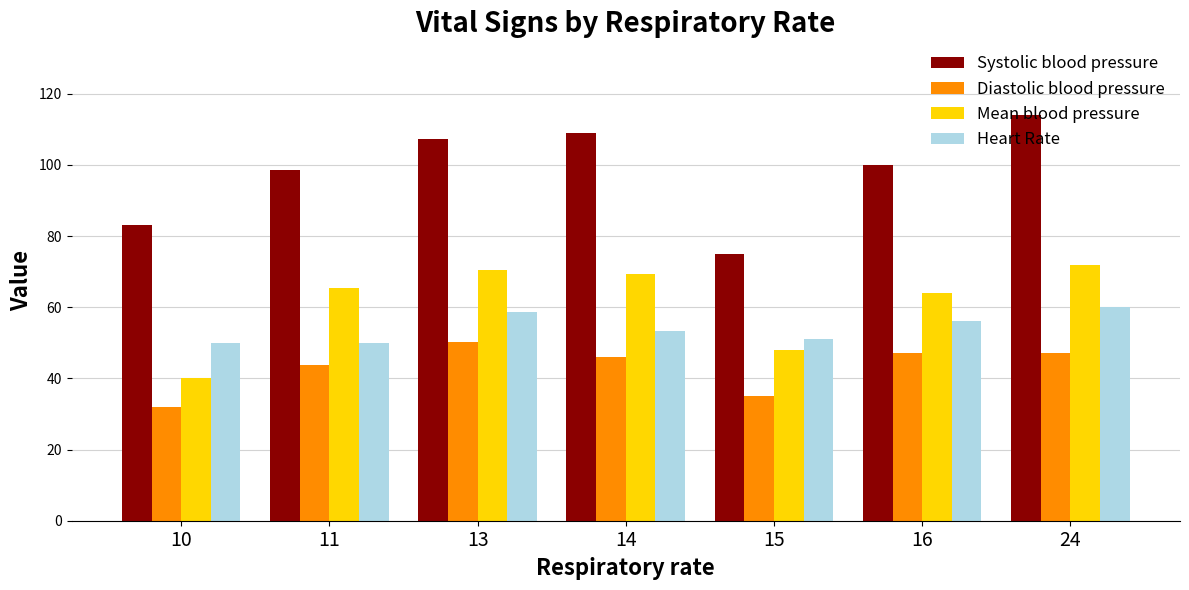

Count the number of data series in this chart.

4